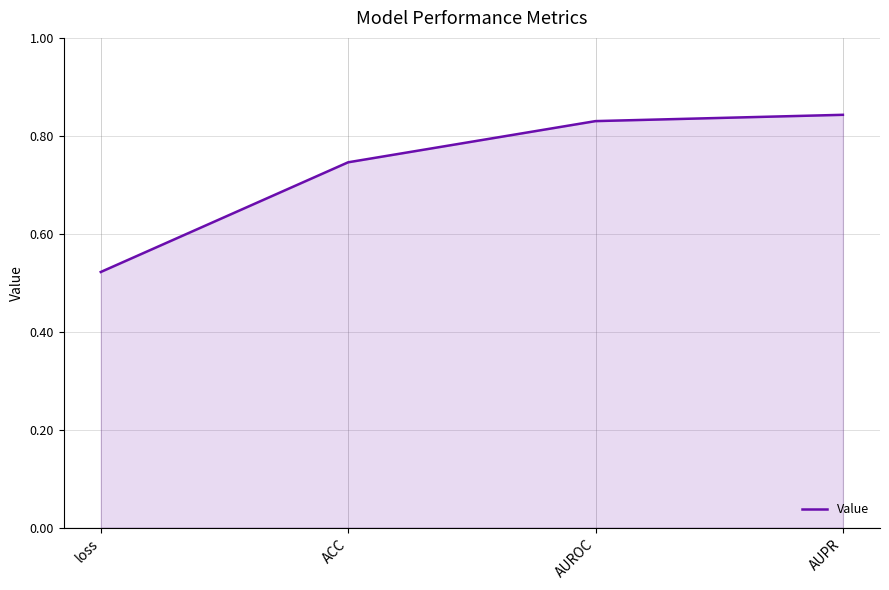

The chart shows a value of 0.7 at loss. True or false?

False